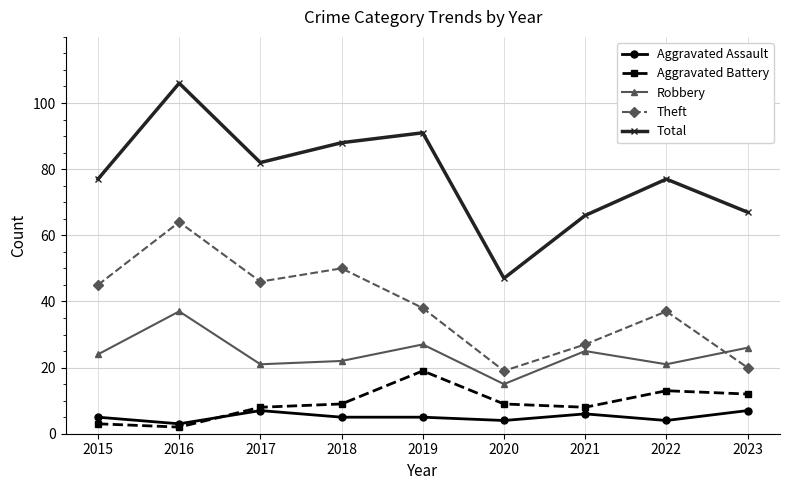

What is the difference between the second highest and minimum values in the Aggravated Assault series?

4